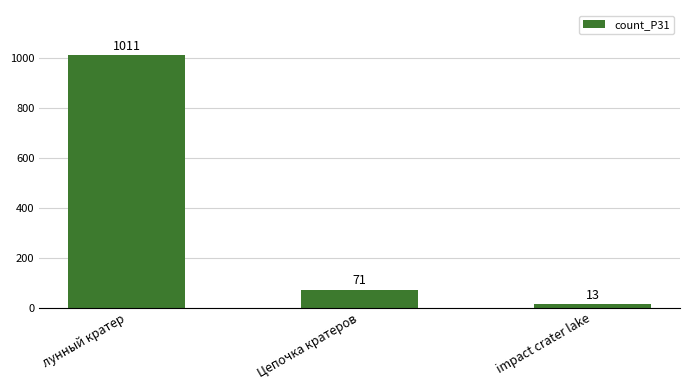

The value at Цепочка кратеров is 71. True or false?

True